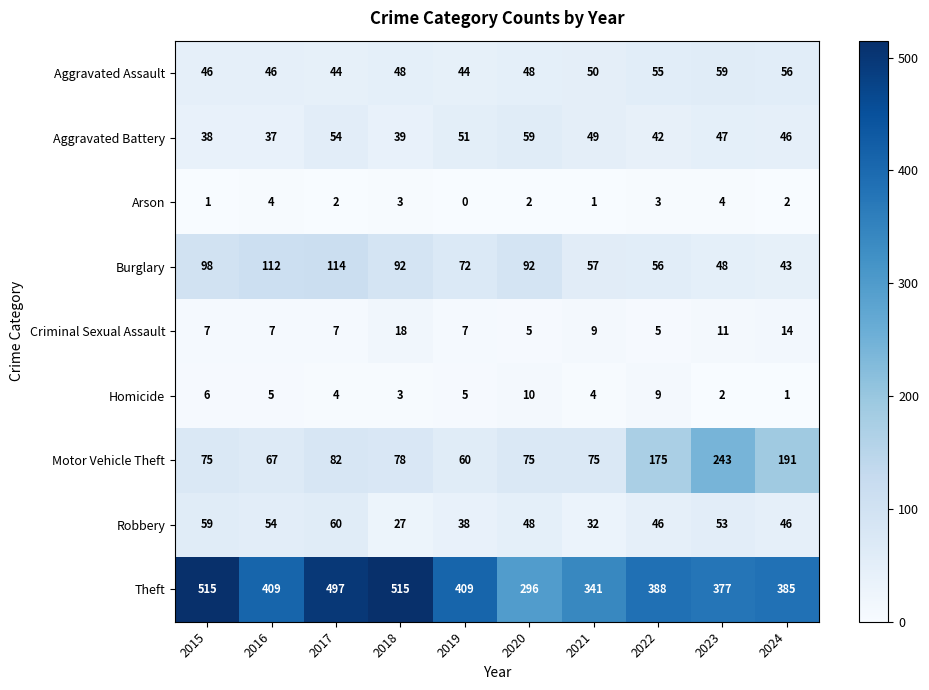

Is it true that Arson equals 3 at 2022?

True